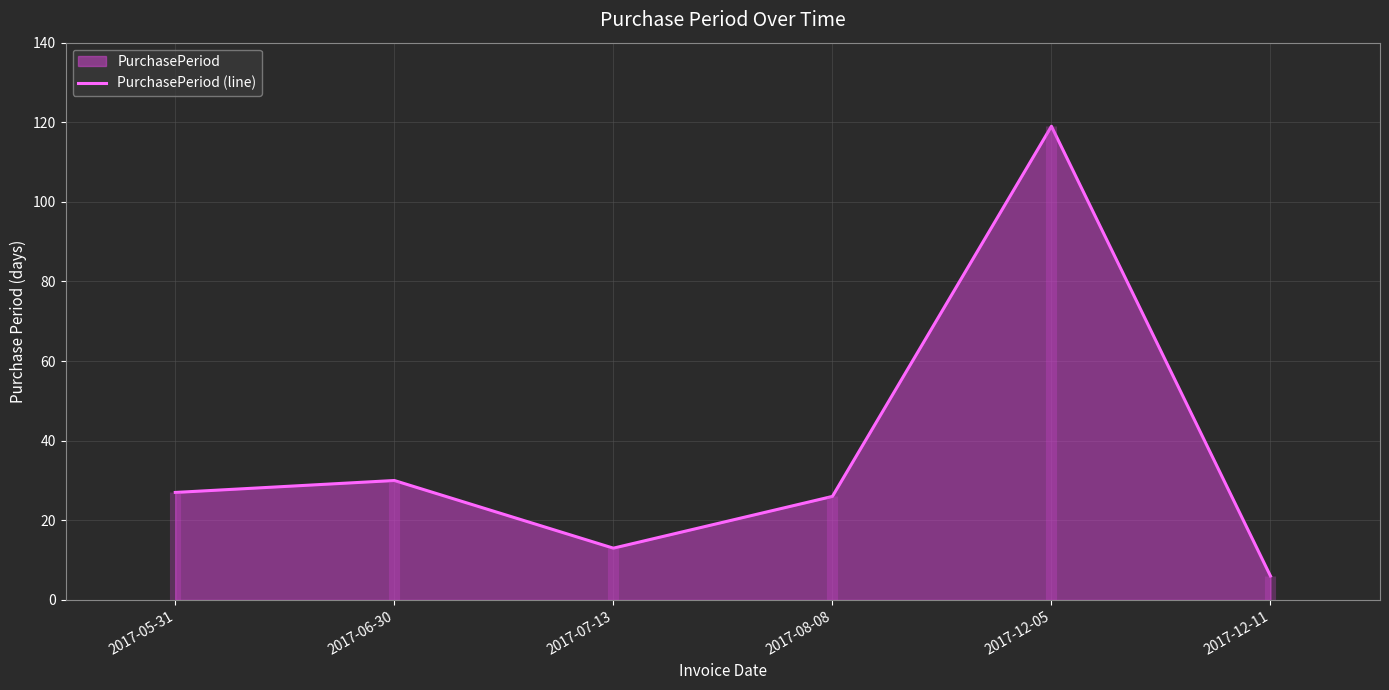

What is the greatest value displayed?

119